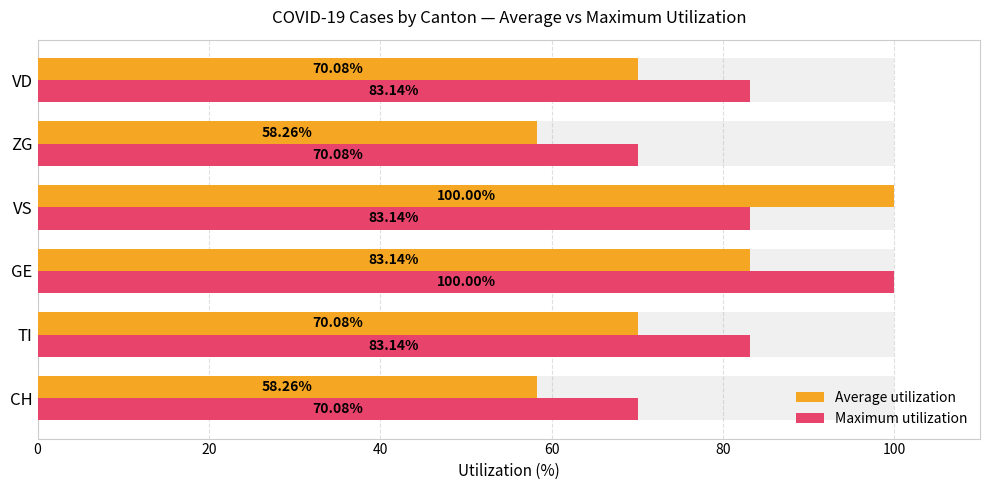

What is the maximum value for Maximum utilization?

100.0